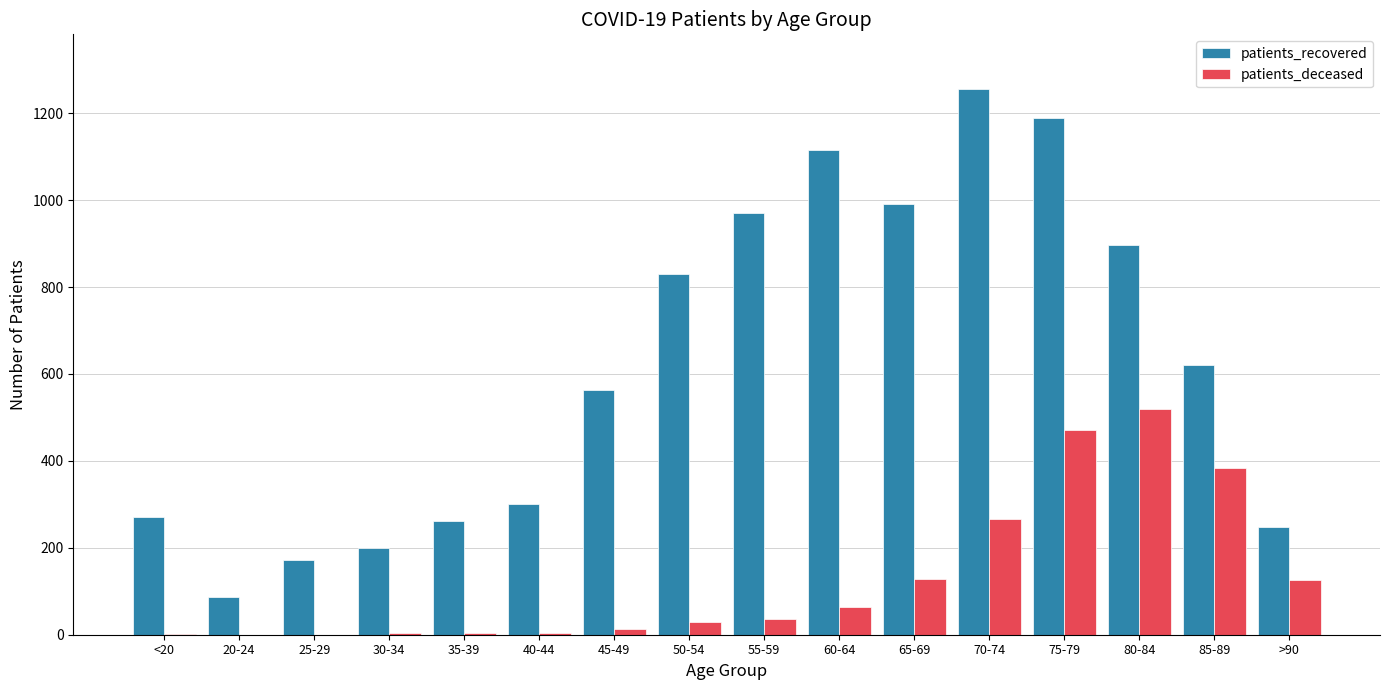

What is the sum of all patients_recovered values?

9971